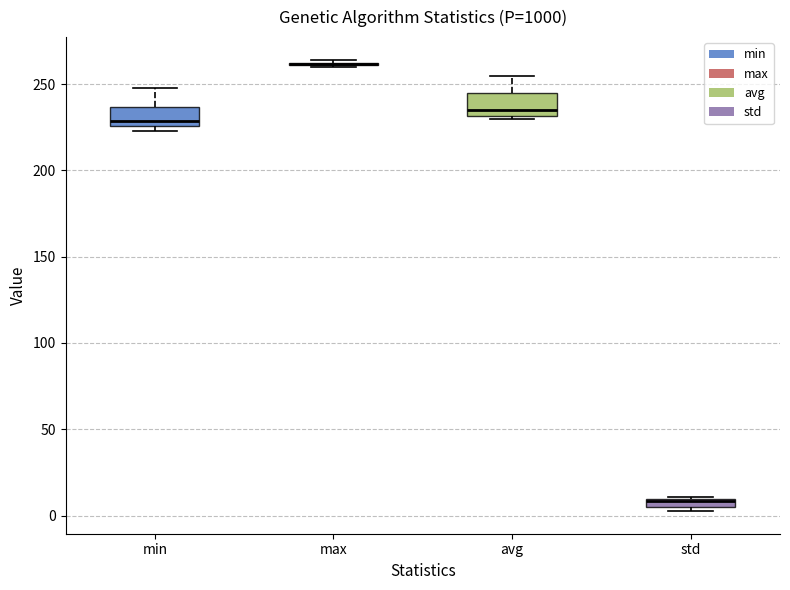

Where is the lower edge of the box for std on the y-axis? The values are not printed on the chart, so give them approximately, as read against the axis.

5